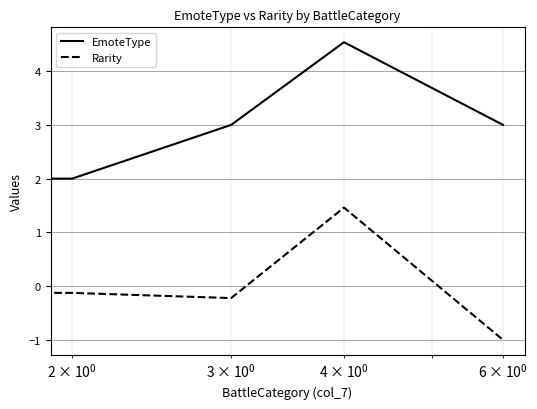

How many EmoteType values are between 2 and 3?

3